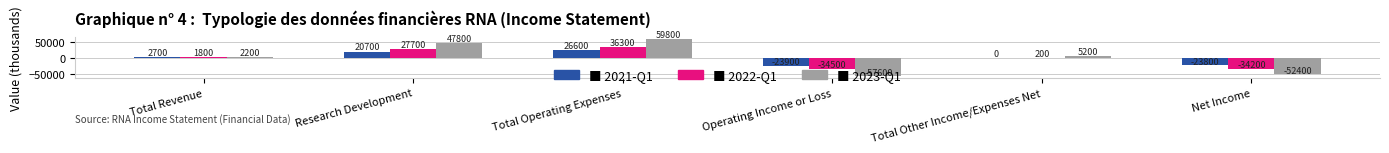

At which category is the sum across all series the highest?

Total Operating Expenses